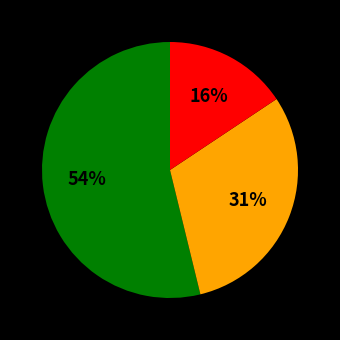

To the nearest percent, what is the difference between the largest and smallest slice percentages?

38%